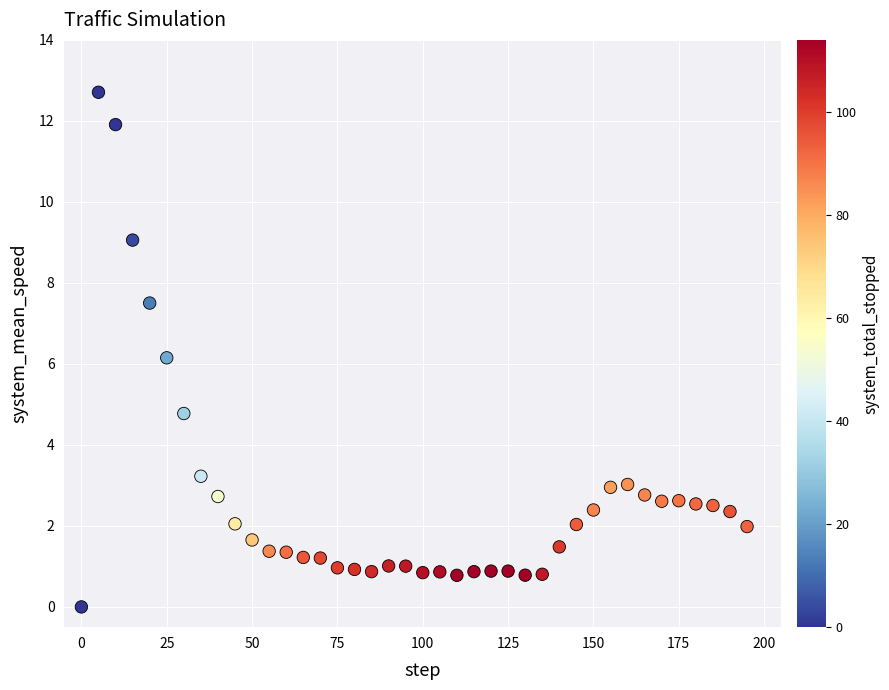

What is the range of X values (max minus min)?

195.0